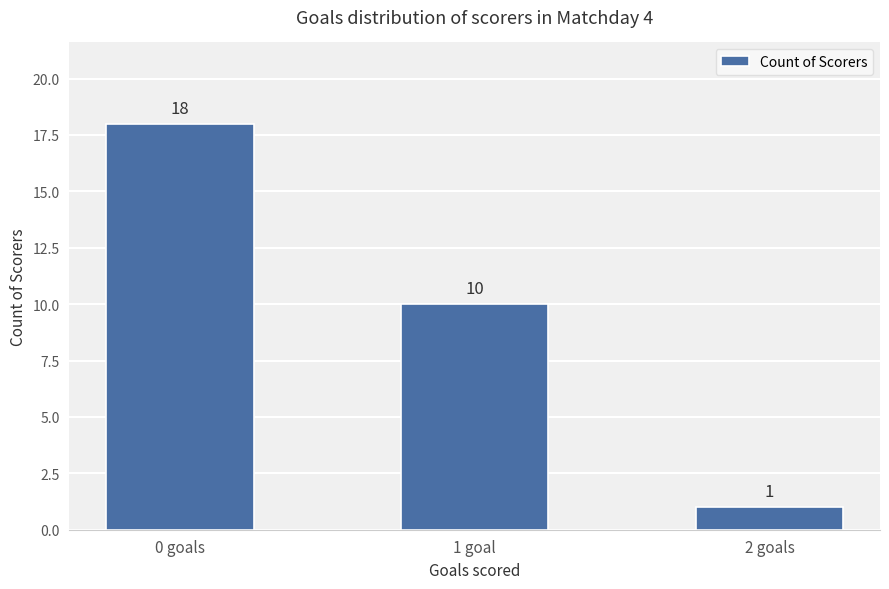

At which label is the value closest to 9?

1 goal